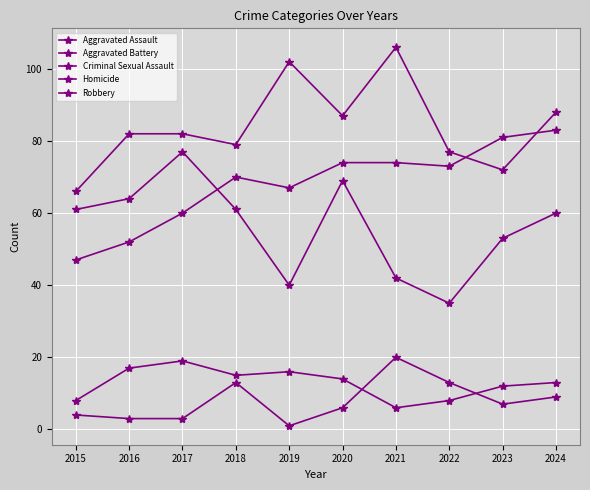

What is the sum of all Criminal Sexual Assault values?

128